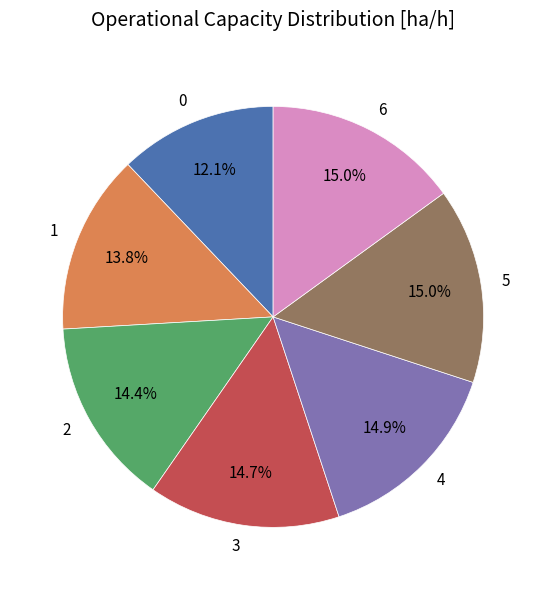

How many segments does this pie chart have?

7